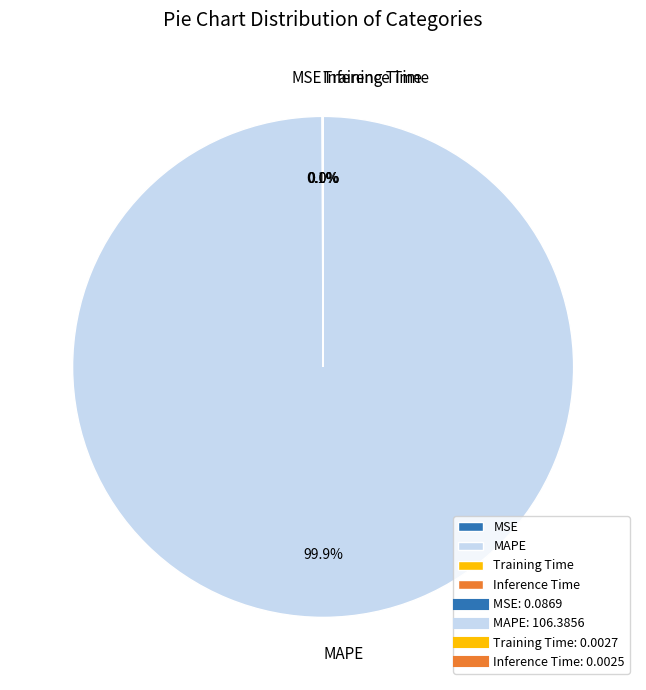

Which category has the biggest portion of the pie?

MAPE